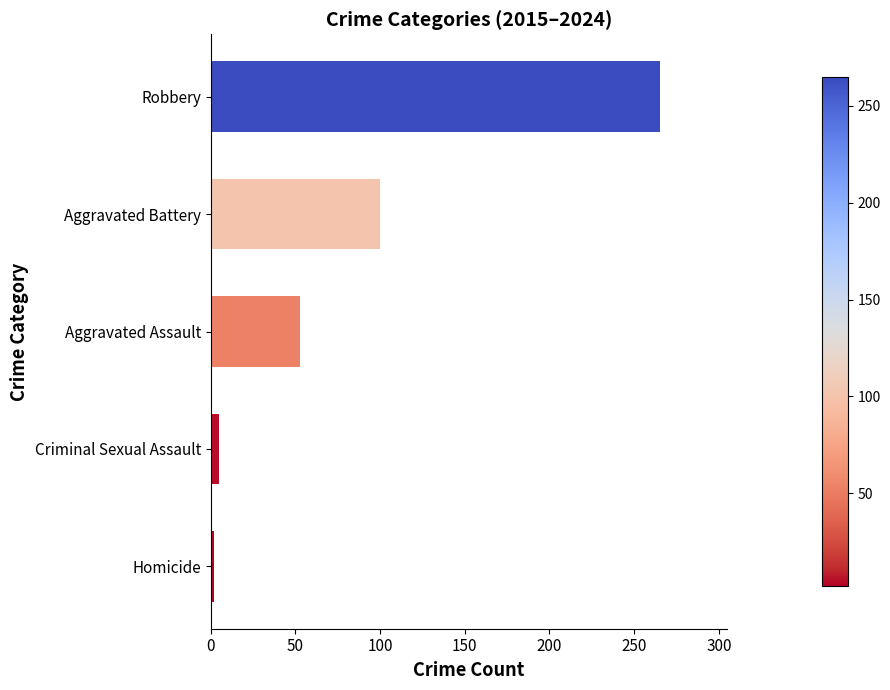

Where is the data nearest to the value 133?

Aggravated Battery